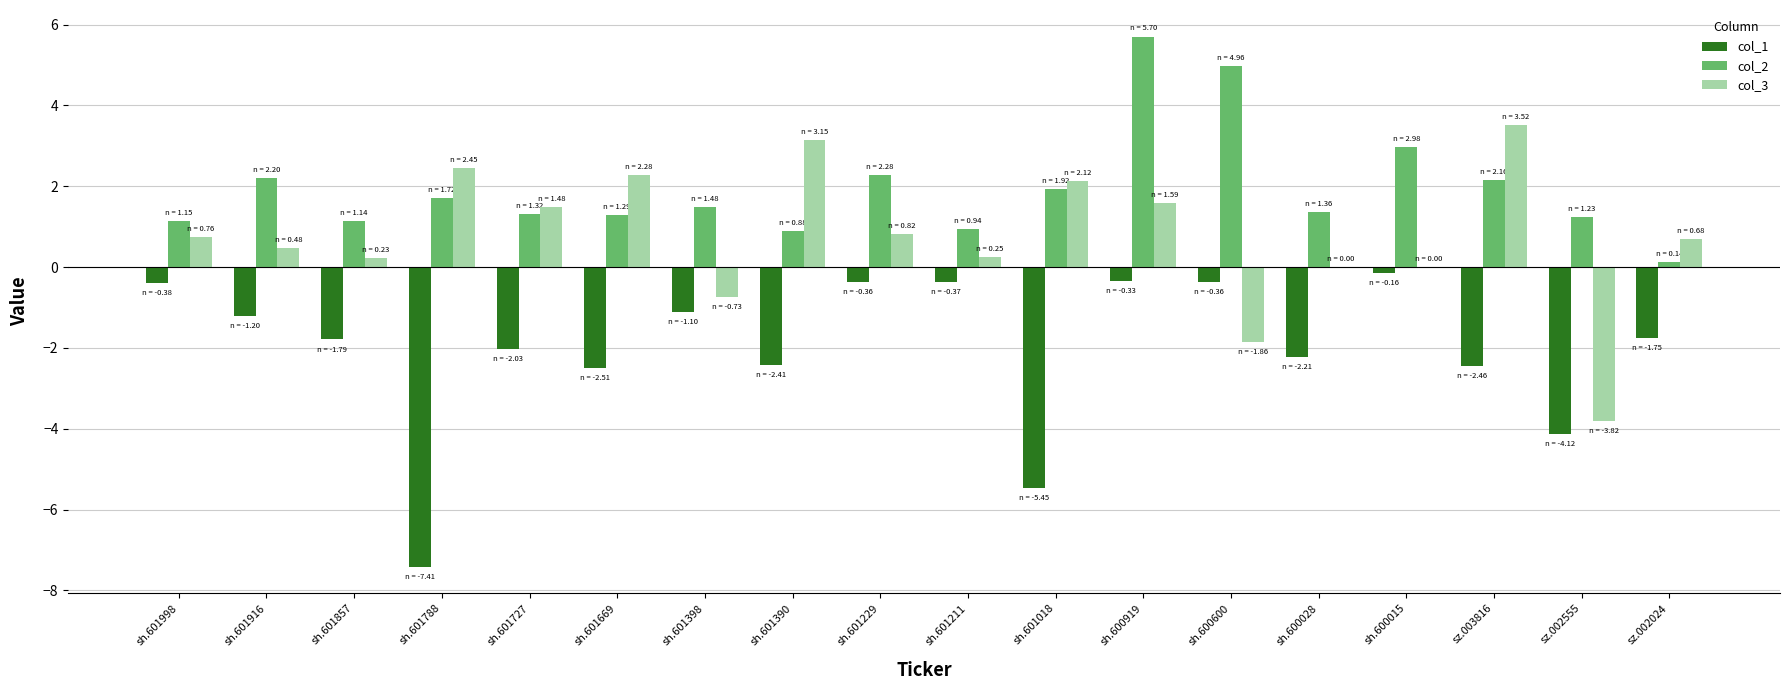

At which category is the sum across all series the highest?

sh.600919